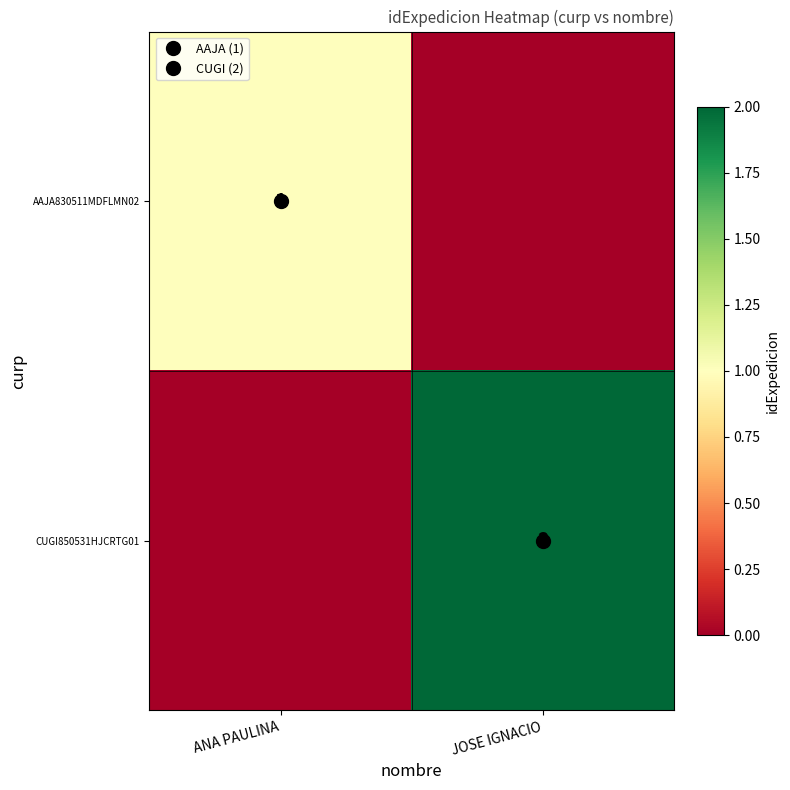

How many positive values does the AAJA830511MDFLMN02 series have?

1